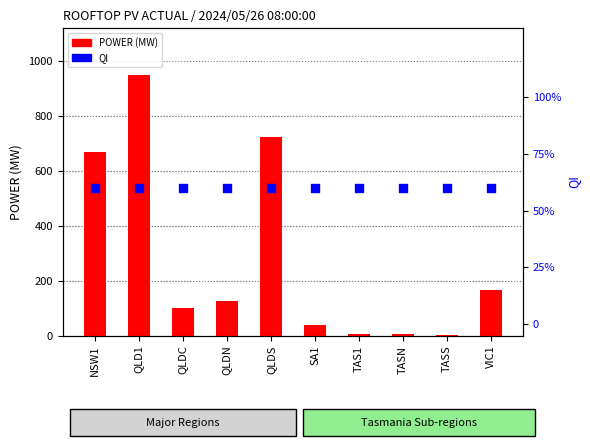

Which series has the widest spread of Y values?

POWER (MW)